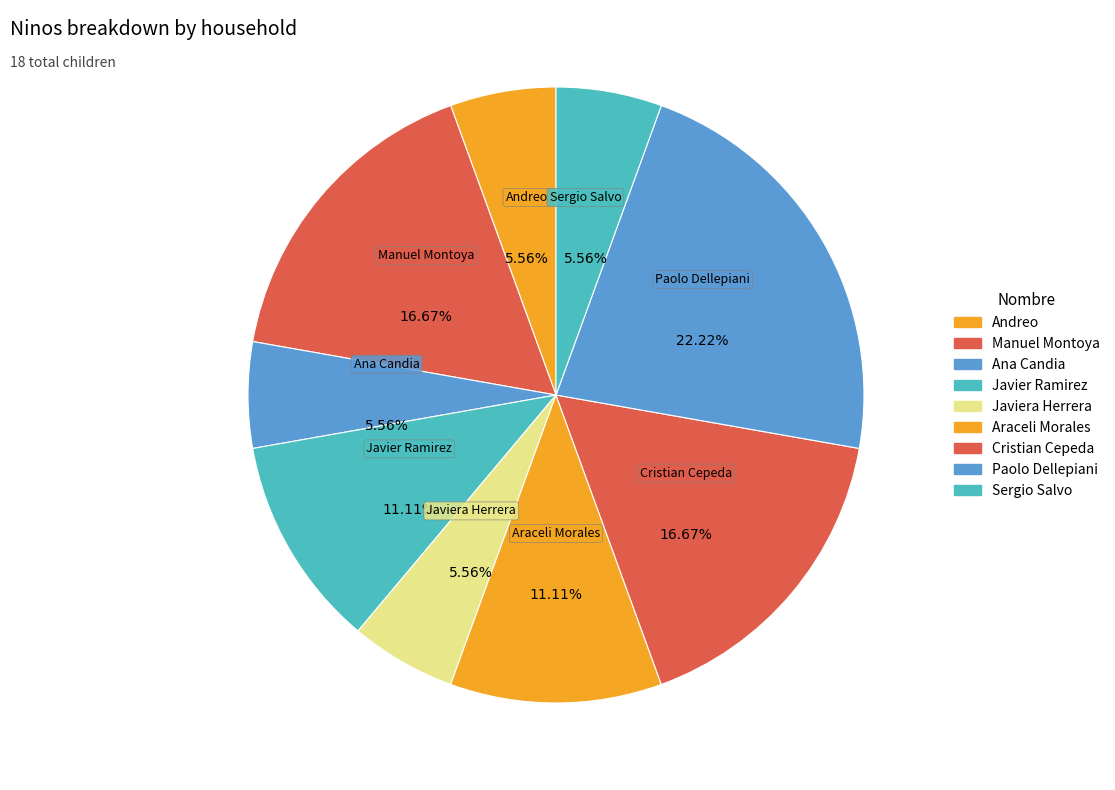

Combined, do Manuel Montoya and Cristian Cepeda account for over 50%?

No